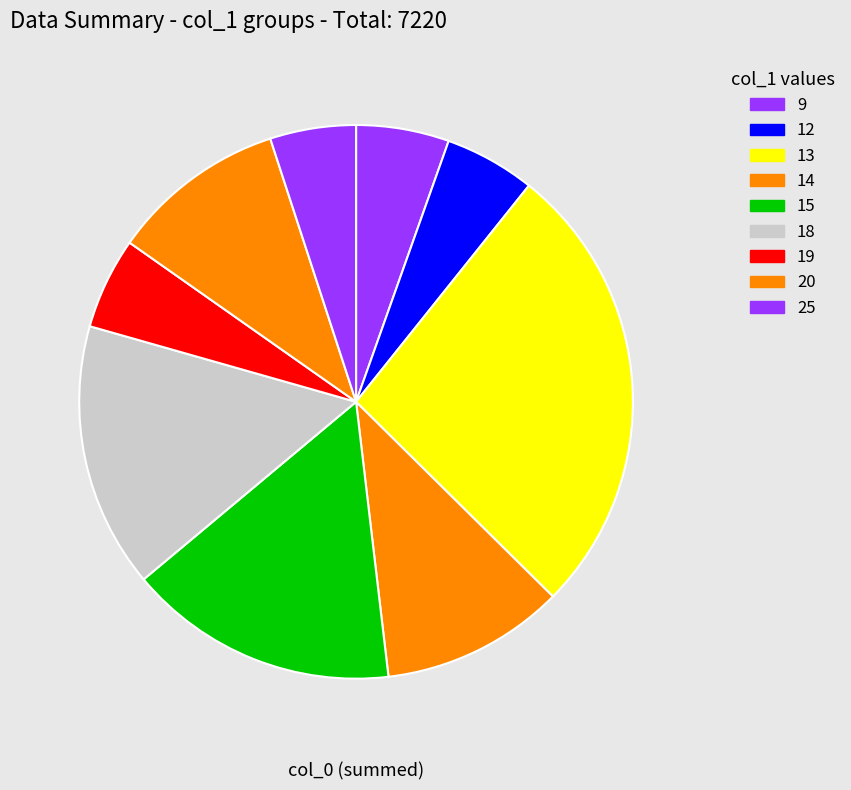

How many slices are in this pie chart?

9